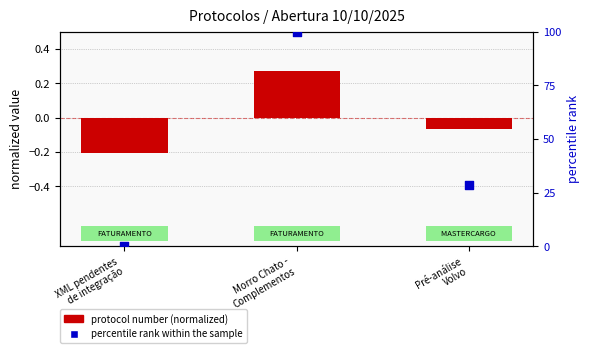

Which series contains the lowest Y value?

protocol number (normalized)